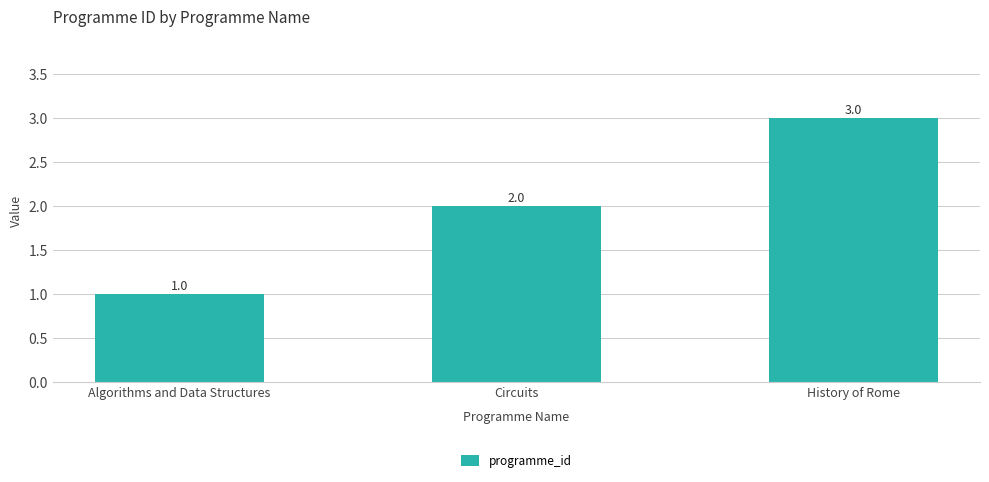

Reading left to right, what are all the values shown in this chart?

Algorithms and Data Structures=1	Circuits=2	History of Rome=3